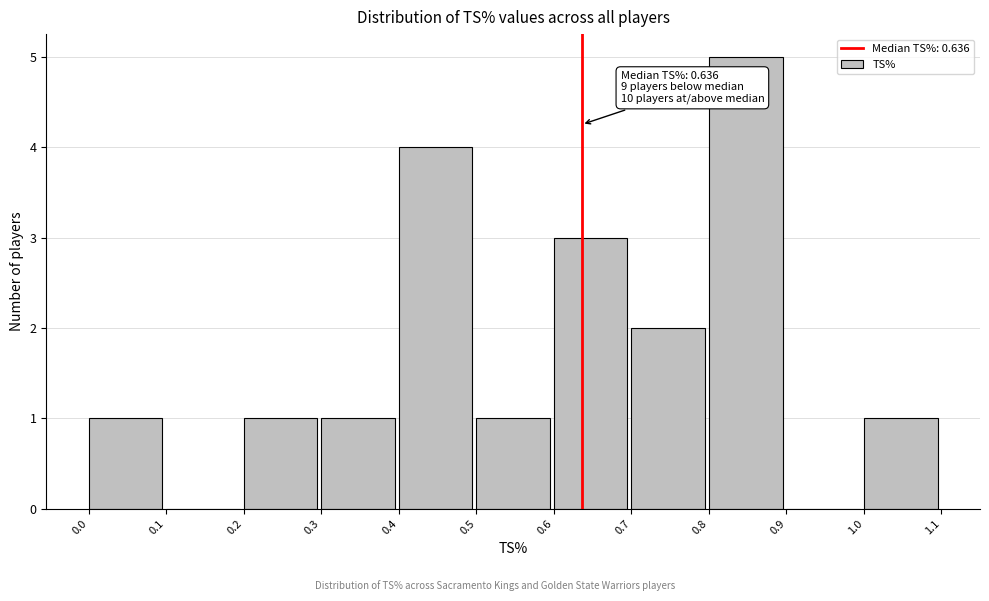

Which range on the x-axis has the tallest bar?

0.8 to 0.9